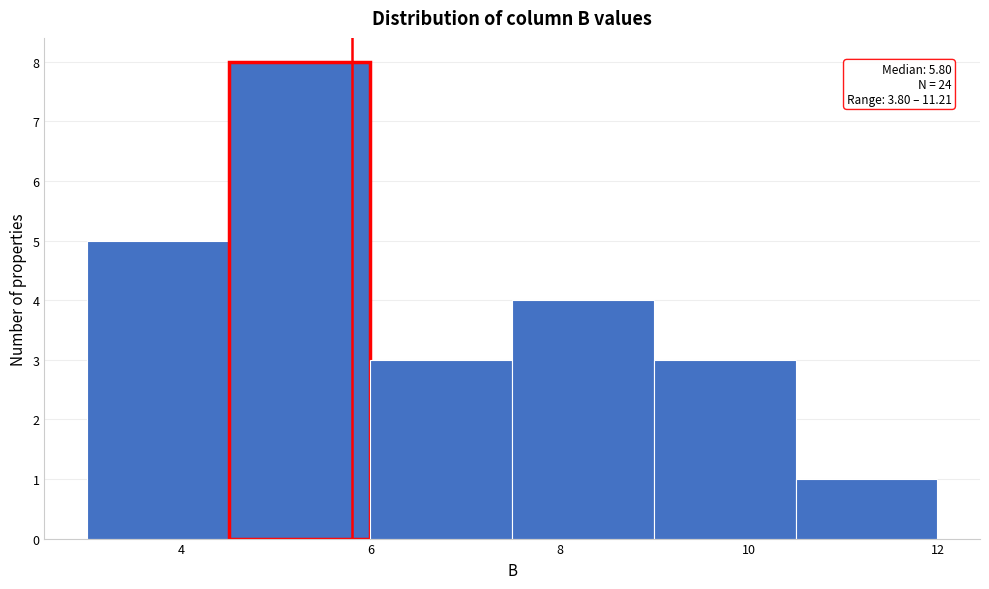

Over which range of the x-axis is the bar tallest?

4.5 to 6.0